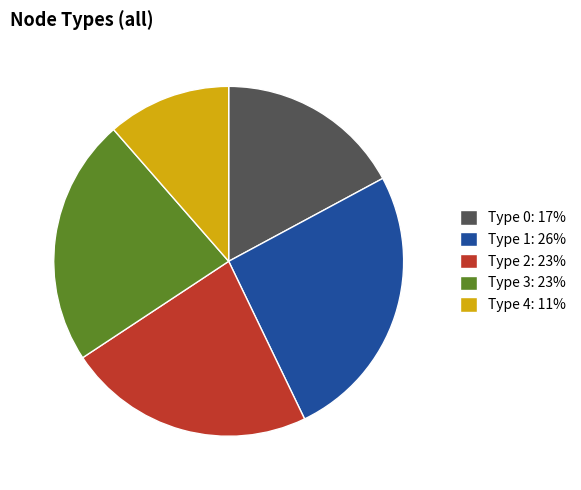

Does any single category account for the majority?

No